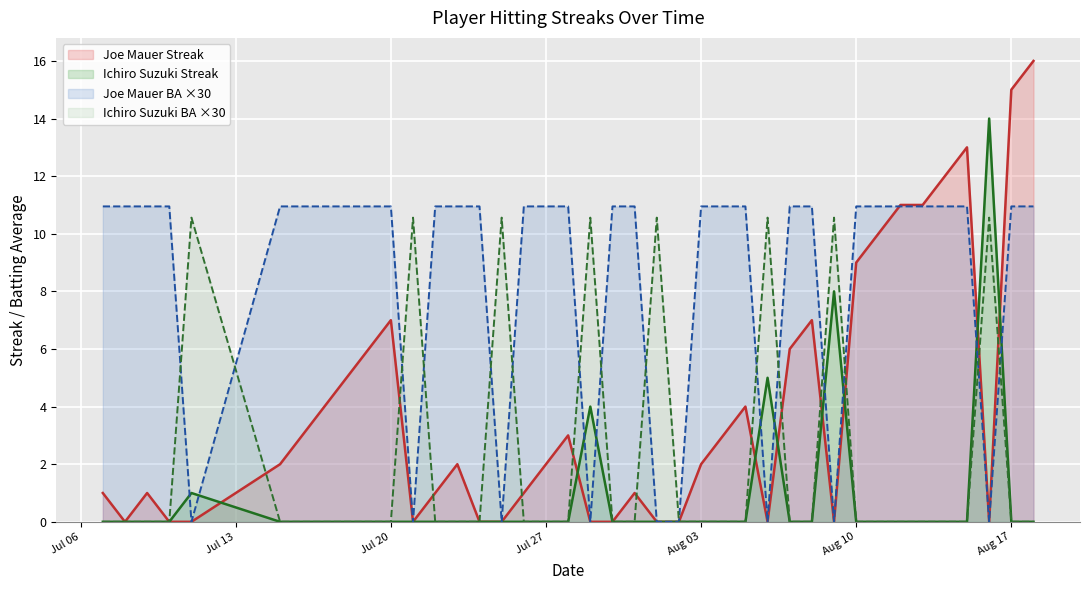

Which series has the widest spread of values?

Joe Mauer Streak